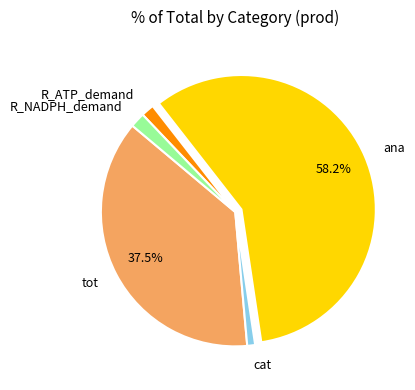

Which category has the biggest portion of the pie?

ana